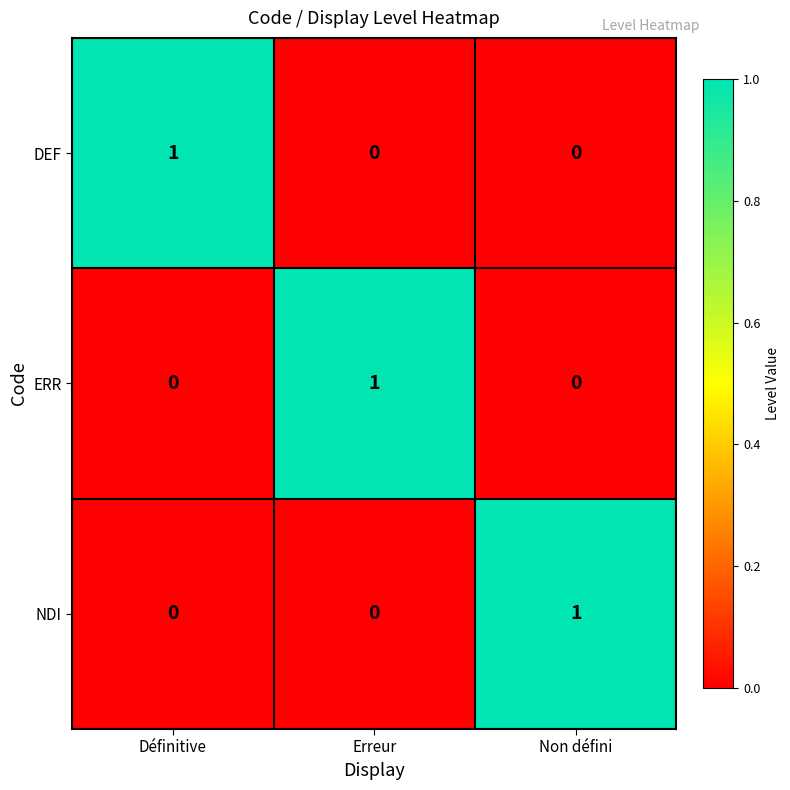

At how many categories does at least one series exceed 0?

3